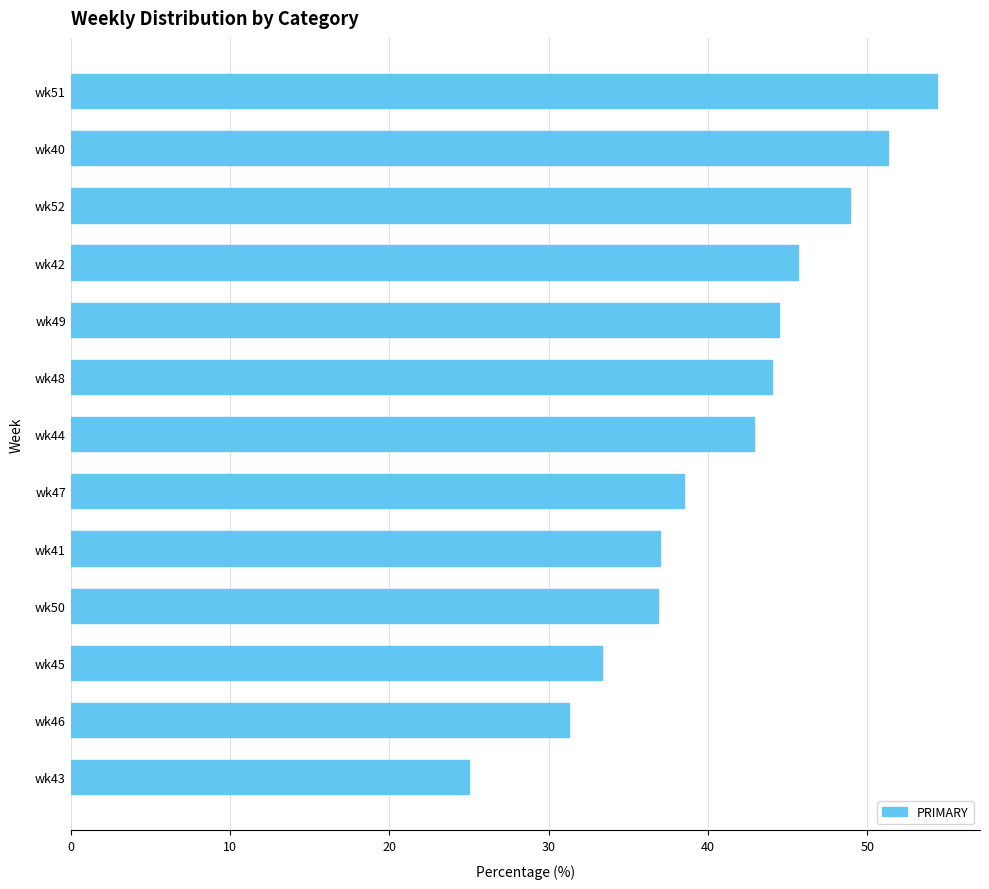

Where is the data nearest to the value 39?

wk47